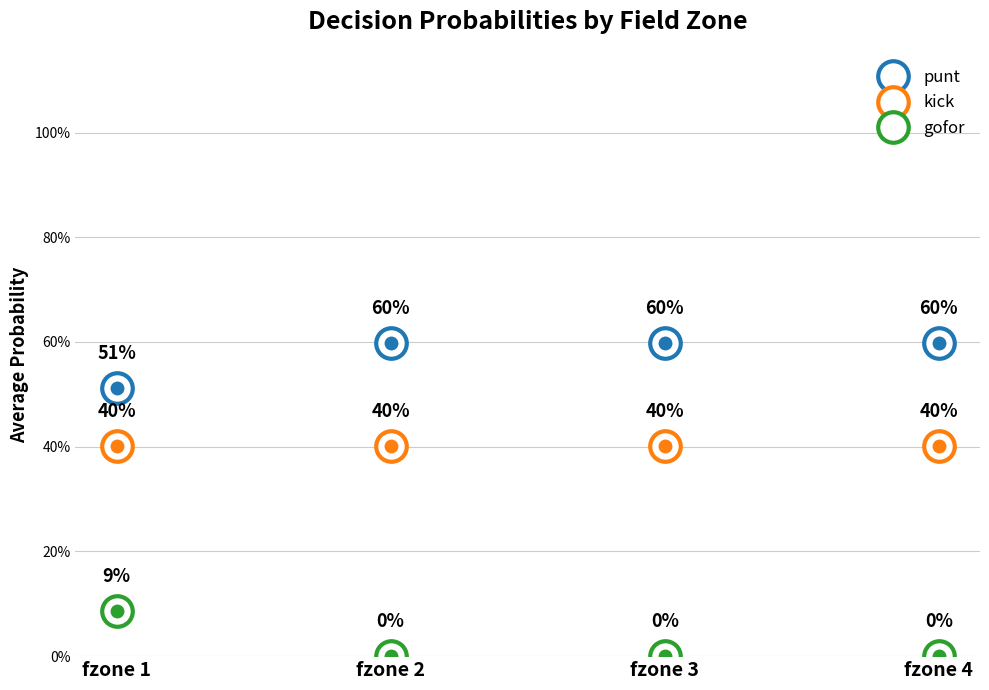

Does the chart have visible grid lines?

Yes